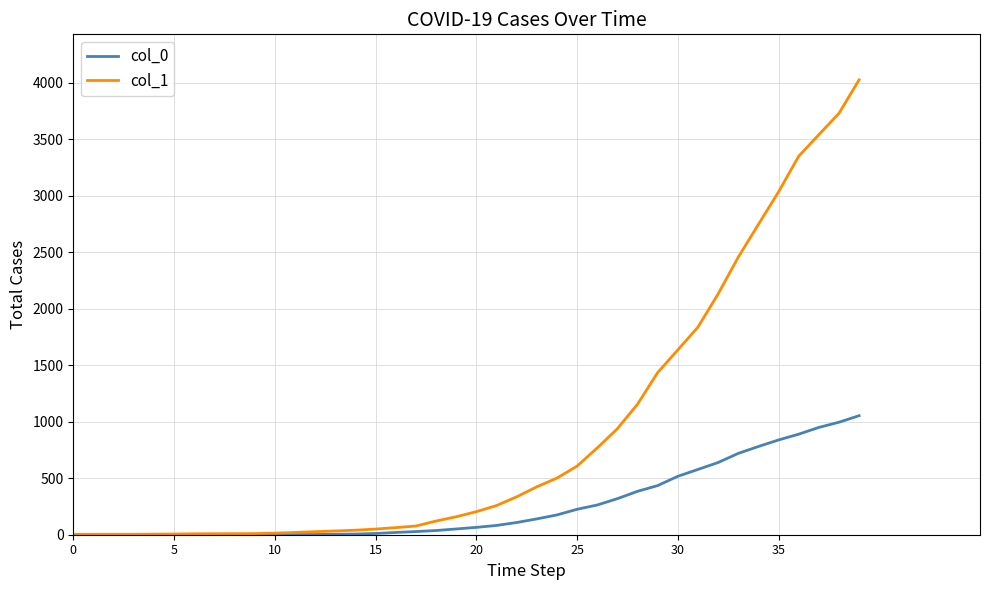

Rank the series by their maximum value, from lowest to highest.

col_0, col_1